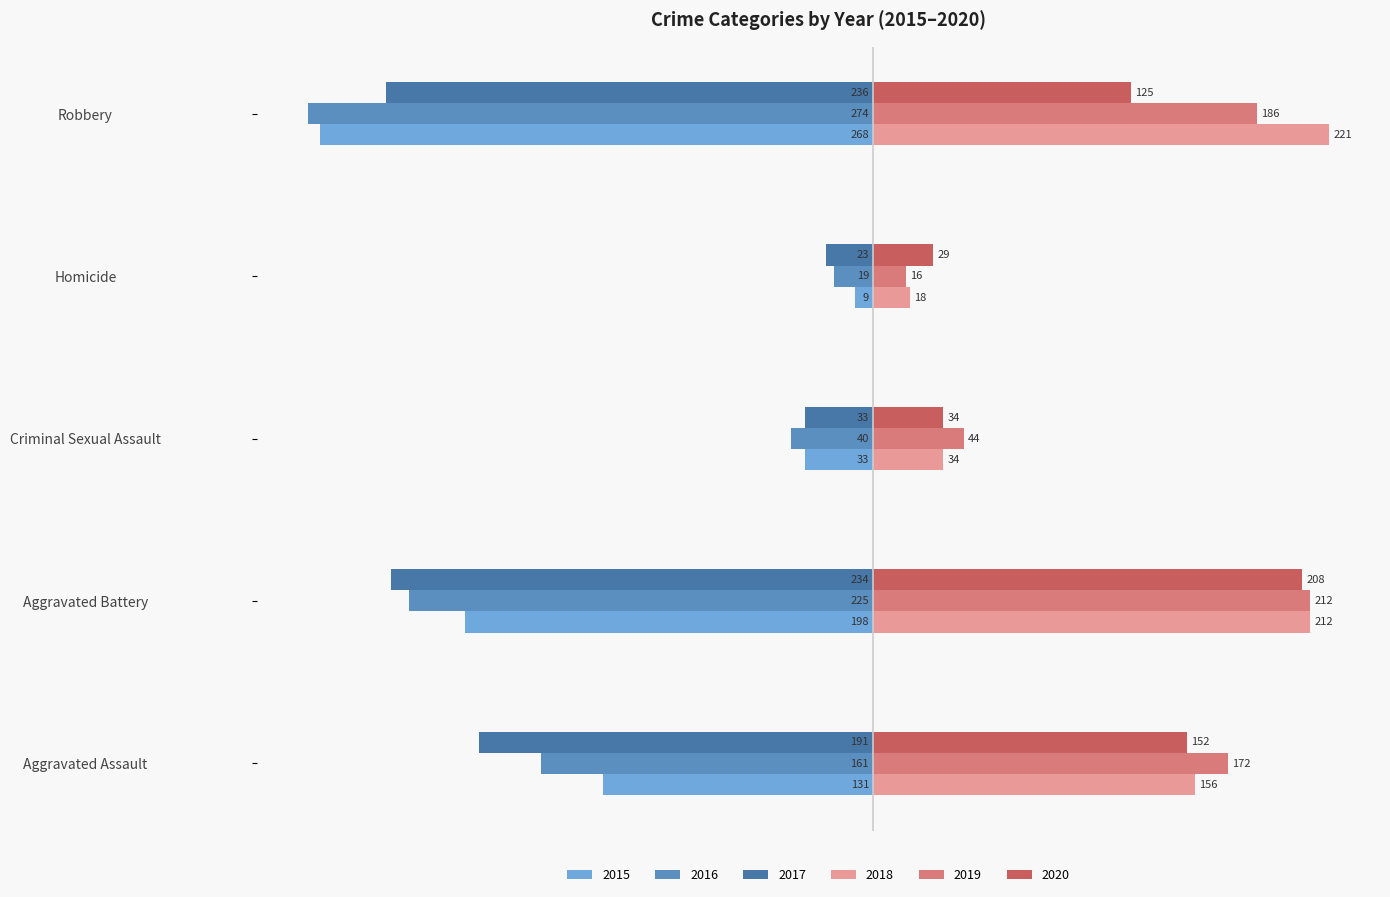

Rank the series by their maximum value, from lowest to highest.

2017, 2016, 2015, 2020, 2019, 2018